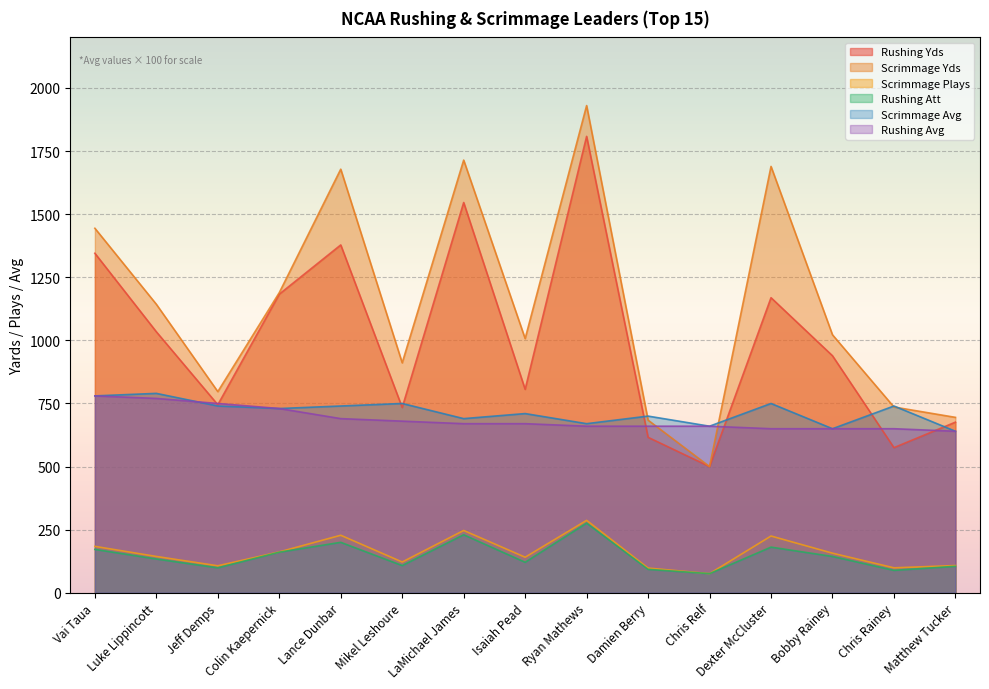

How many values in the Scrimmage Plays series exceed 144?

7